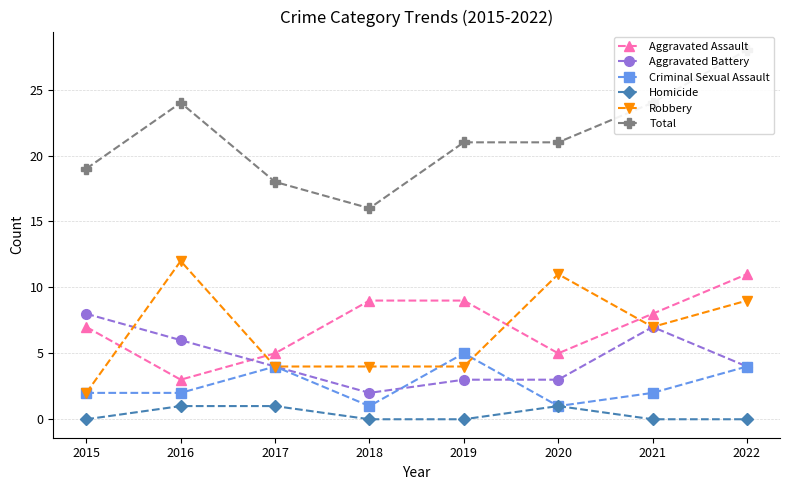

What is the difference between the highest and lowest values at 2019?

21